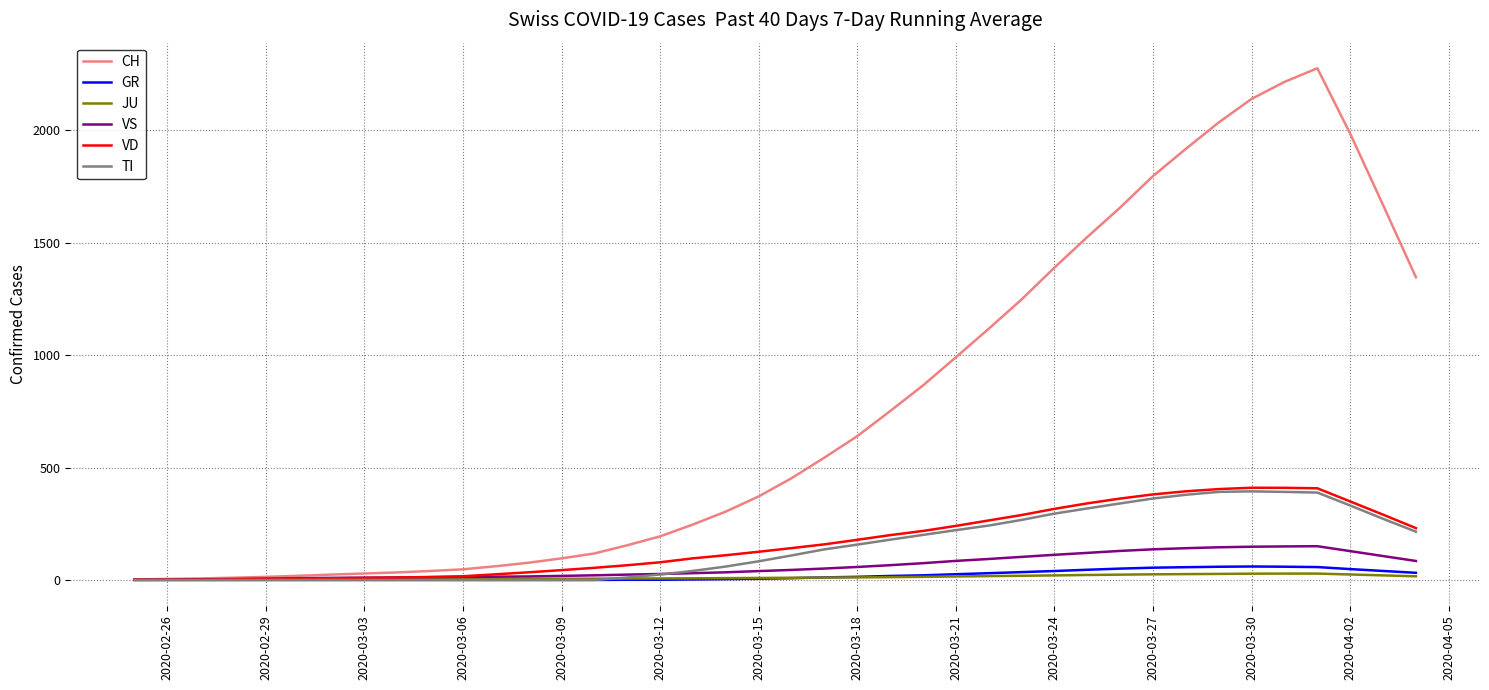

Which series has the widest spread of values?

CH